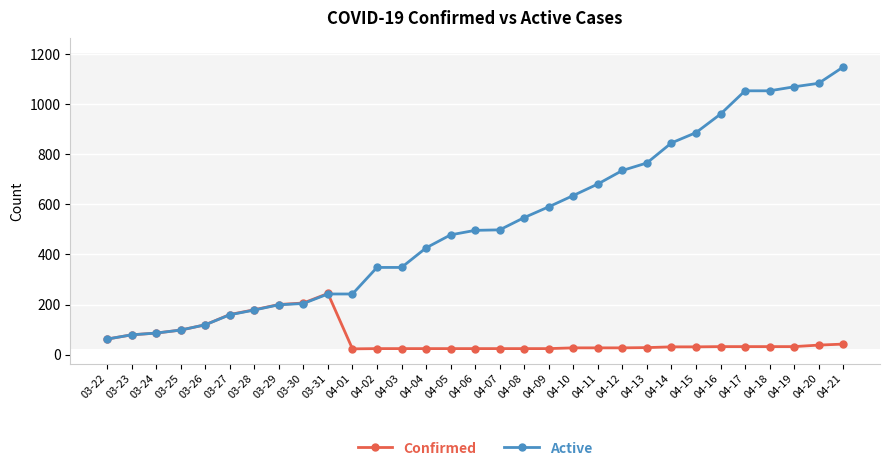

Between 03-25 and 04-13, which series saw the biggest shift?

Active